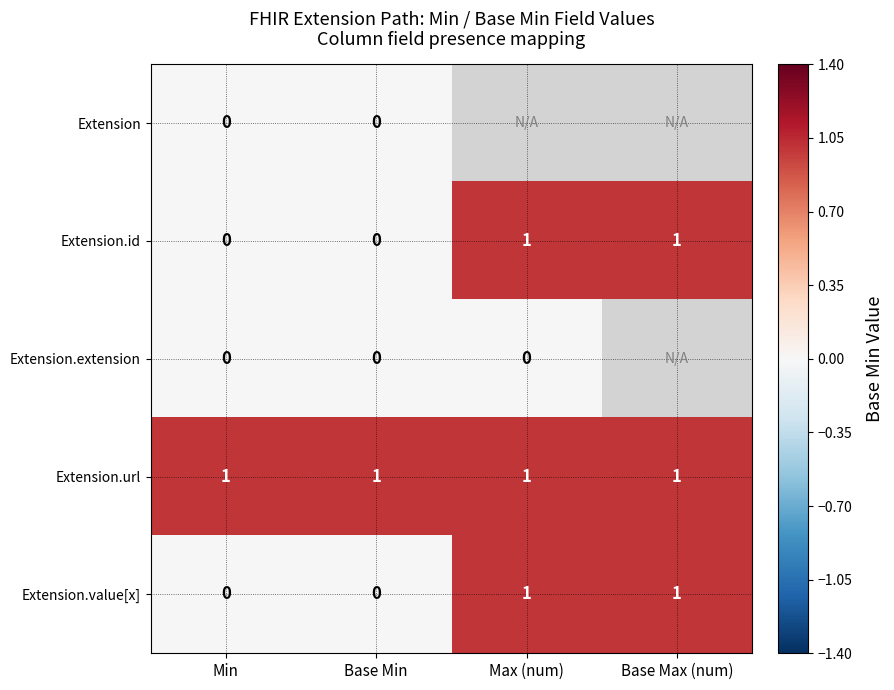

The Extension.value[x] series shows 1 at Base Max (num). True or false?

True